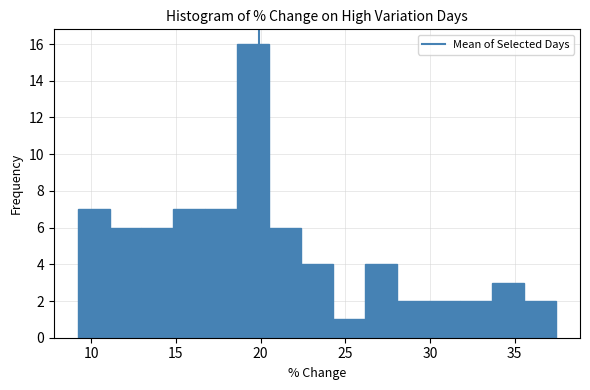

Read against the x-axis, roughly where is the centre of the tallest bar?

19.5